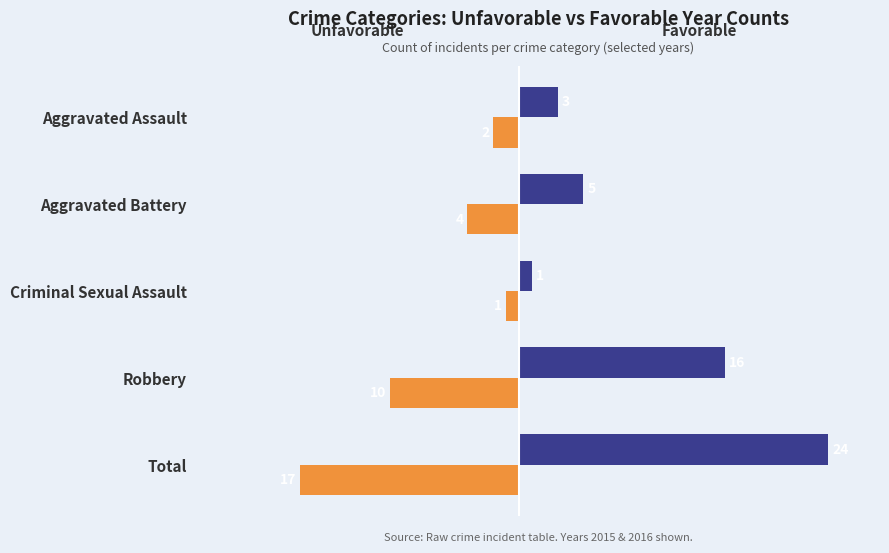

What is the maximum value shown in the chart?

24